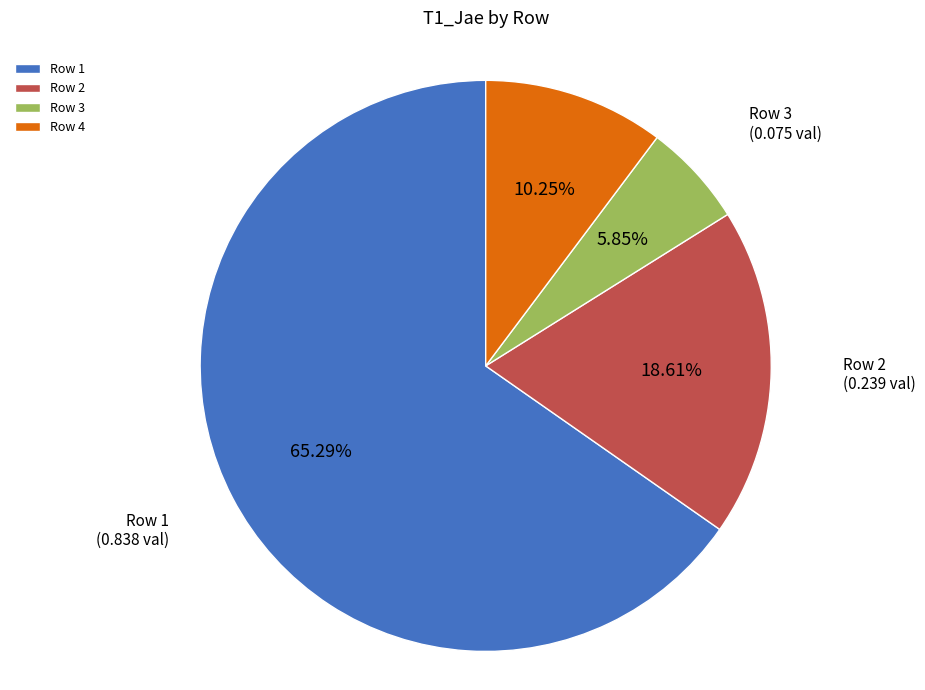

Count the number of slices in the pie.

4